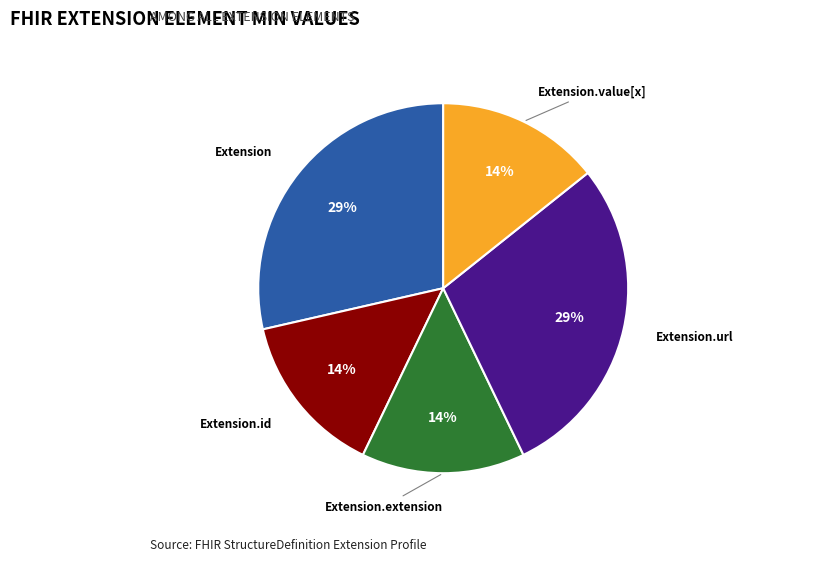

What is the ratio of the value at Extension.extension to the value at Extension.url?

0.5